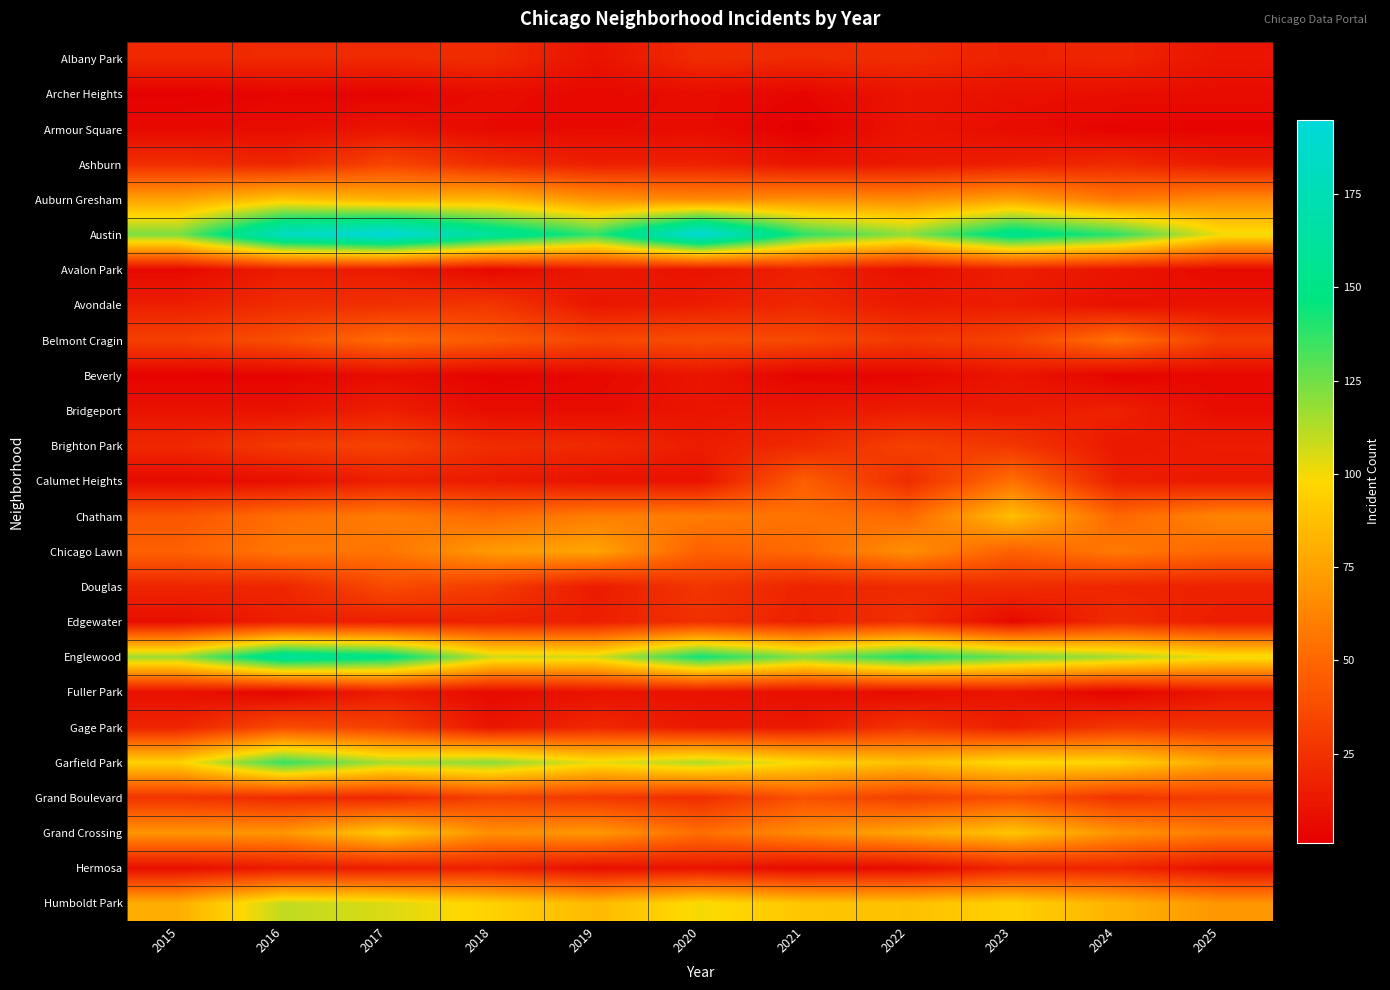

What is the difference between the highest and lowest values at 2018?

159